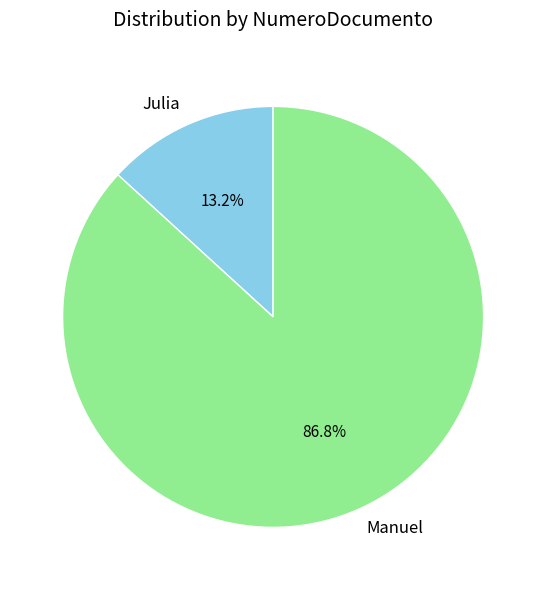

Combined, what portion of the pie is Julia and Manuel?

100.0%